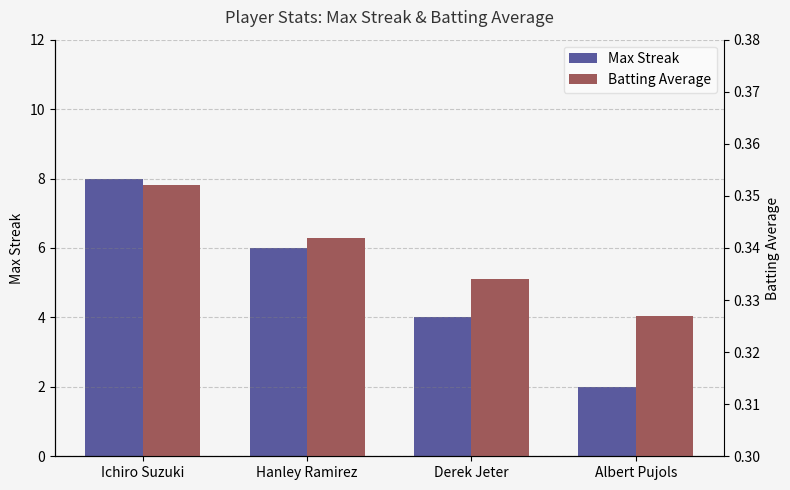

Where is Batting Average nearest to the value 0?

Albert Pujols